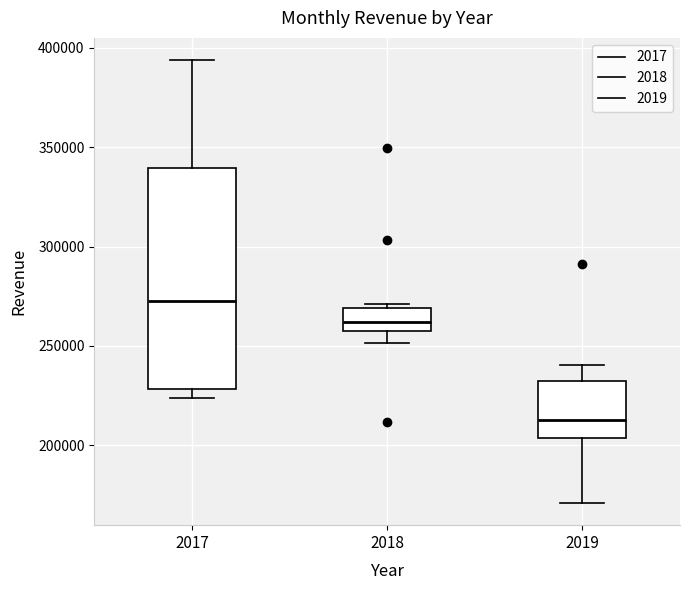

Reading left to right, transcribe this box plot: for each box, give where its median line is, the range the box spans, and where its two whiskers end, as read against the y-axis. The values are not printed on the chart, so give them approximately, as read against the axis.

2017: median 270000, box 230000 to 340000, whiskers 225000 to 395000
2018: median 260000, box 255000 to 270000, whiskers 250000 to 270000 (just above the box's upper edge)
2019: median 215000, box 205000 to 235000, whiskers 170000 to 240000